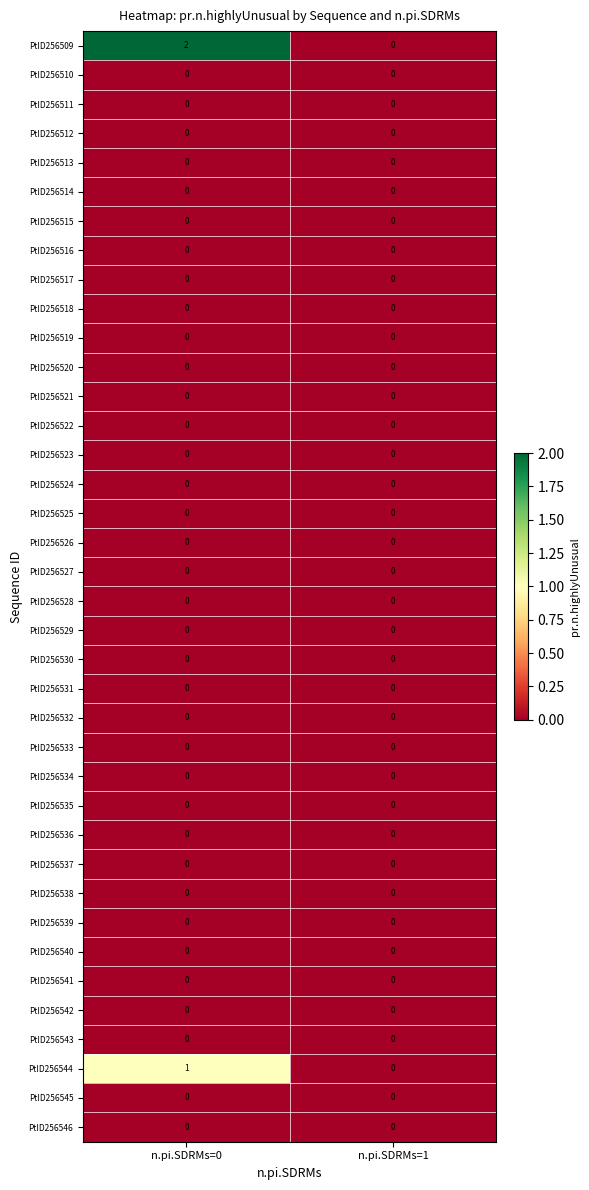

True or false: PtID256525 has a value of 0 at n.pi.SDRMs=1.

True